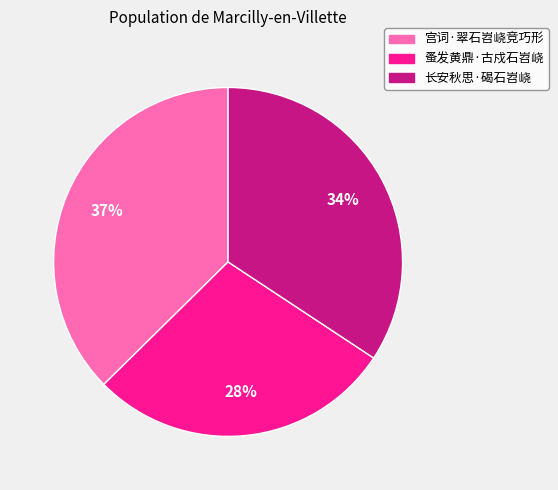

Combined, do 蚤发黄鼎·古戍石岧峣 and 宫词·翠石岧峣竞巧形 account for over 50%?

Yes